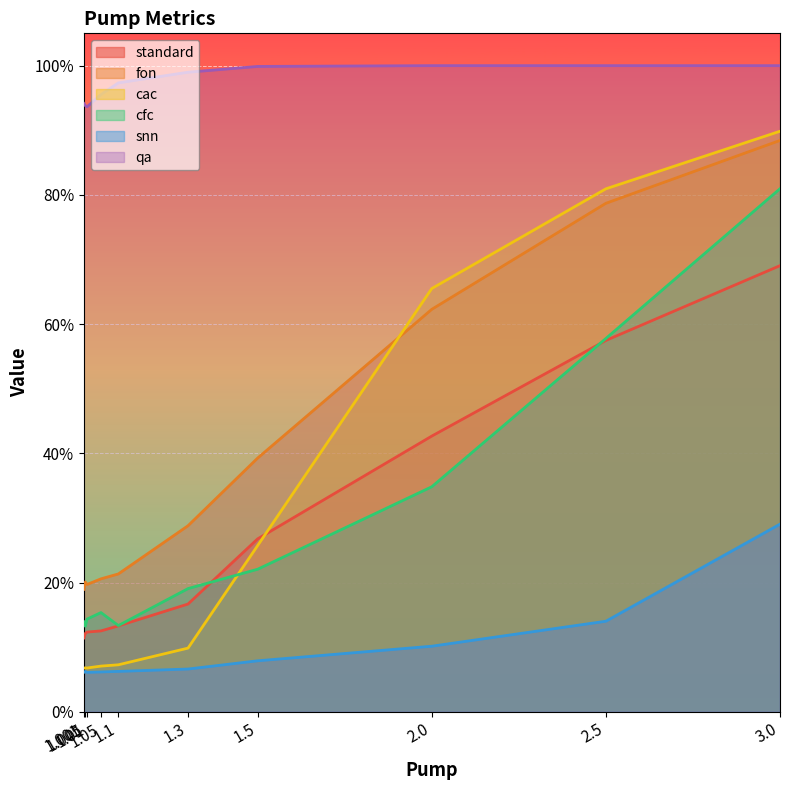

Rank the categories by cfc value from highest to lowest.

3.0, 2.5, 2.0, 1.5, 1.3, 1.05, 1.01, 1.001, 1.1, 1.005